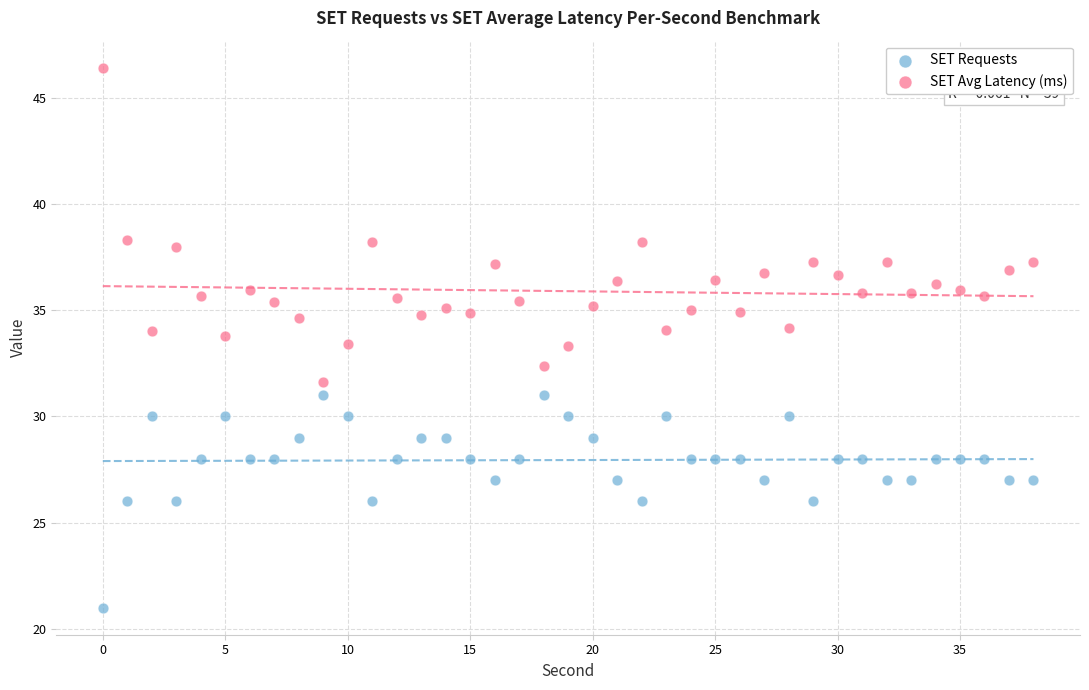

Which series contains the lowest Y value?

SET Requests